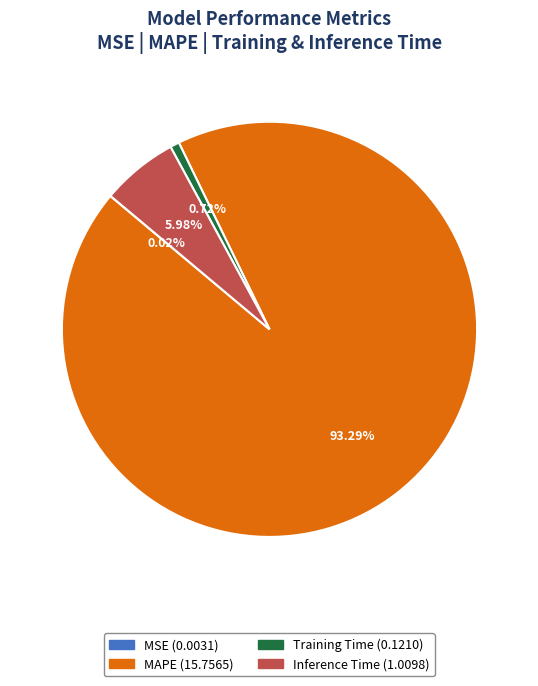

Combined, what portion of the pie is Training Time and Inference Time?

6.7%